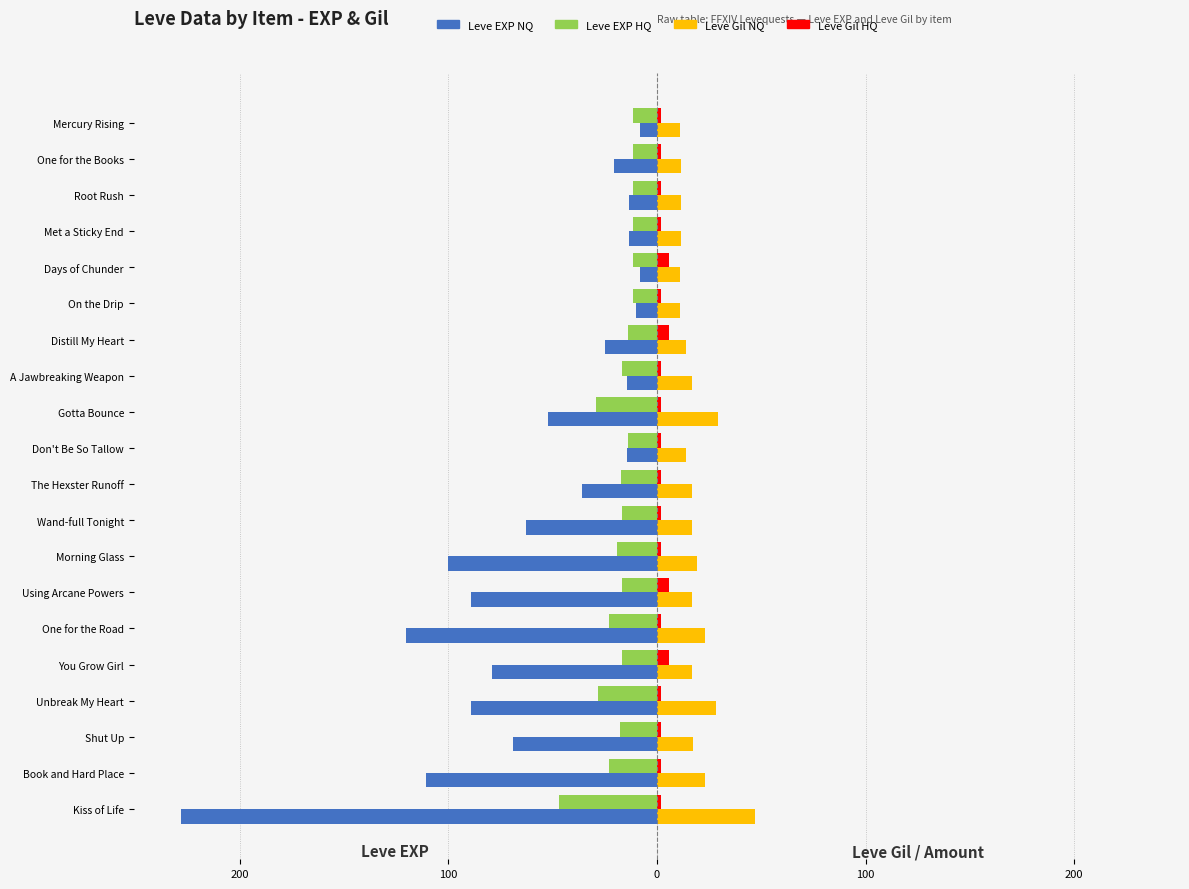

What is the maximum value for Leve EXP HQ?

-11.2